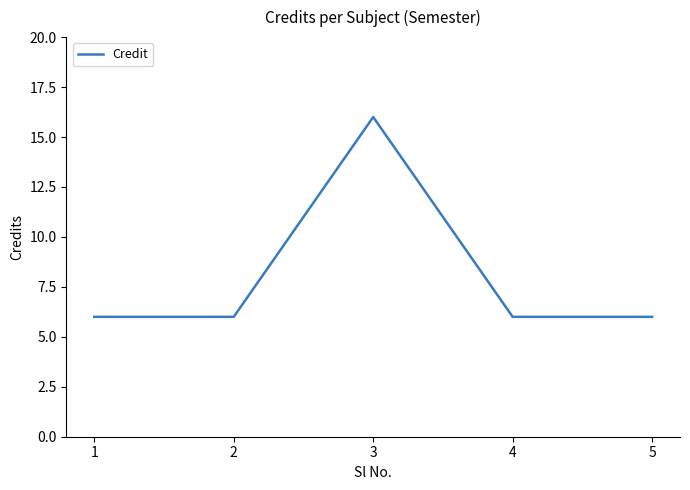

Is it true that the value at 2 is 6?

True